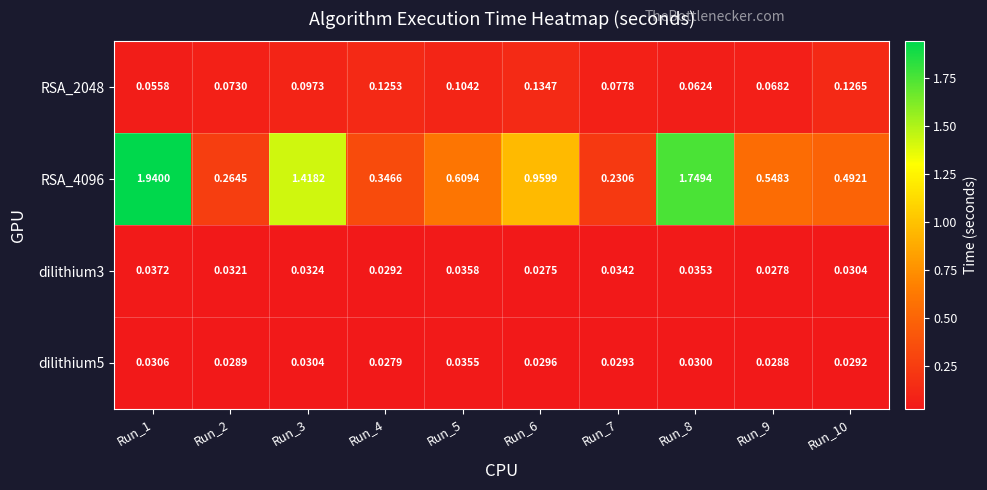

Is the value of RSA_4096 at Run_5 greater than the value of dilithium3 at Run_1?

Yes